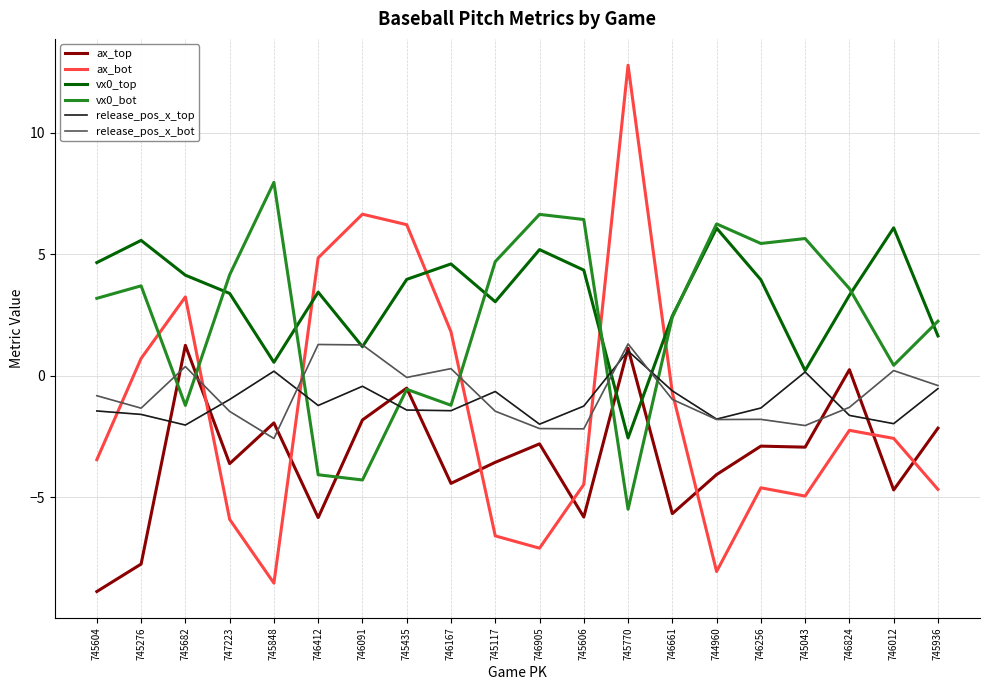

True or false: ax_top has more than 2 interior local peaks.

True